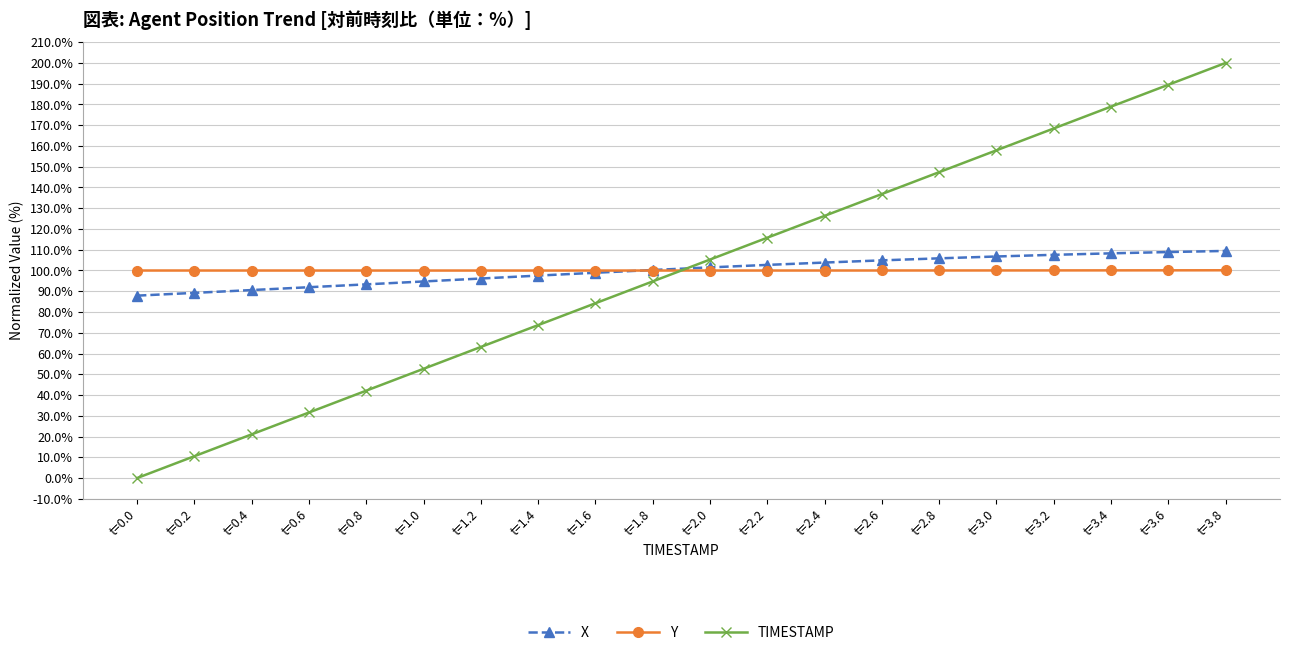

What is the label of the 3rd point from the left?

t=0.4